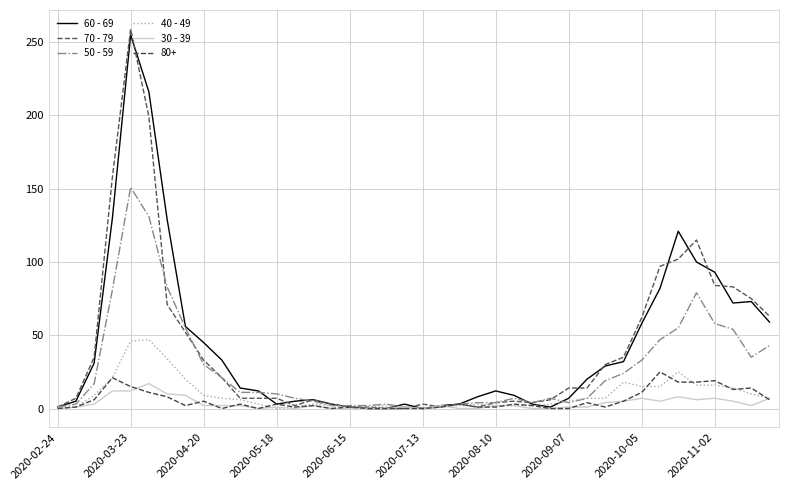

Is this an area chart (filled region under the line)?

No